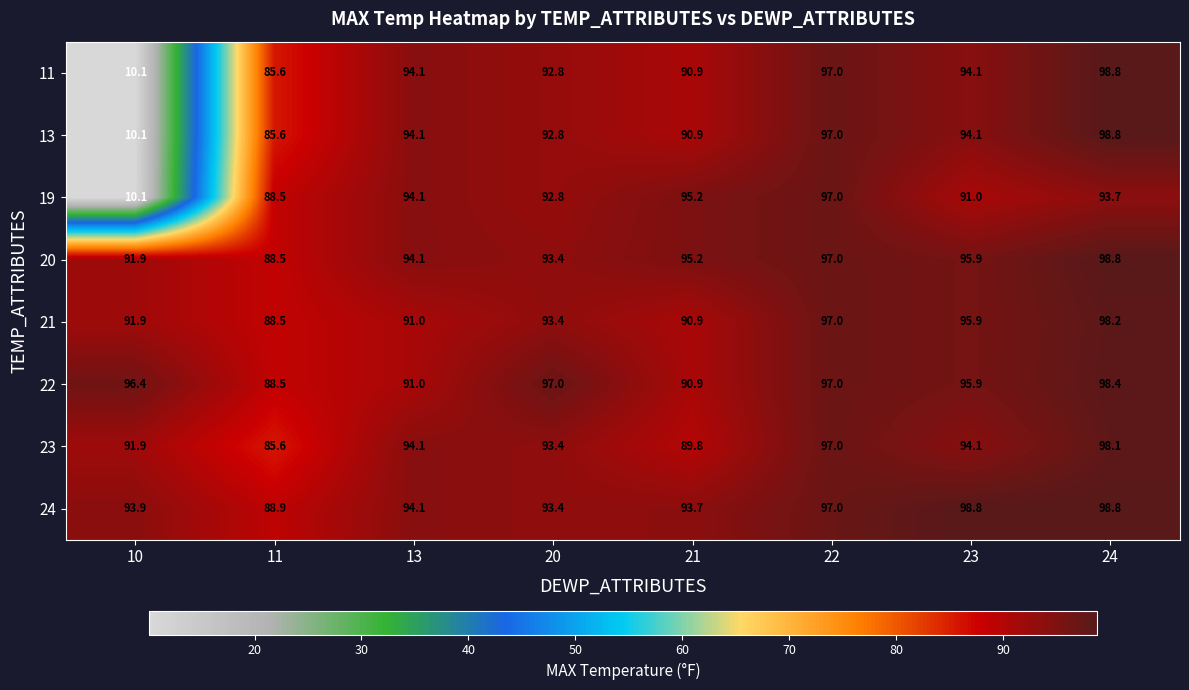

At how many categories does at least one series exceed 69?

8